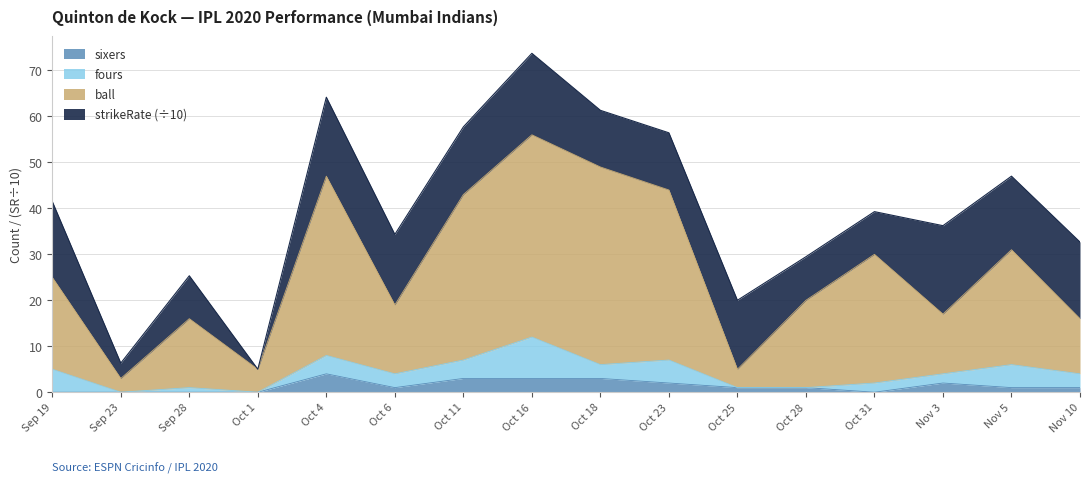

What is the difference between the maximum and minimum values in the sixers series?

4.0